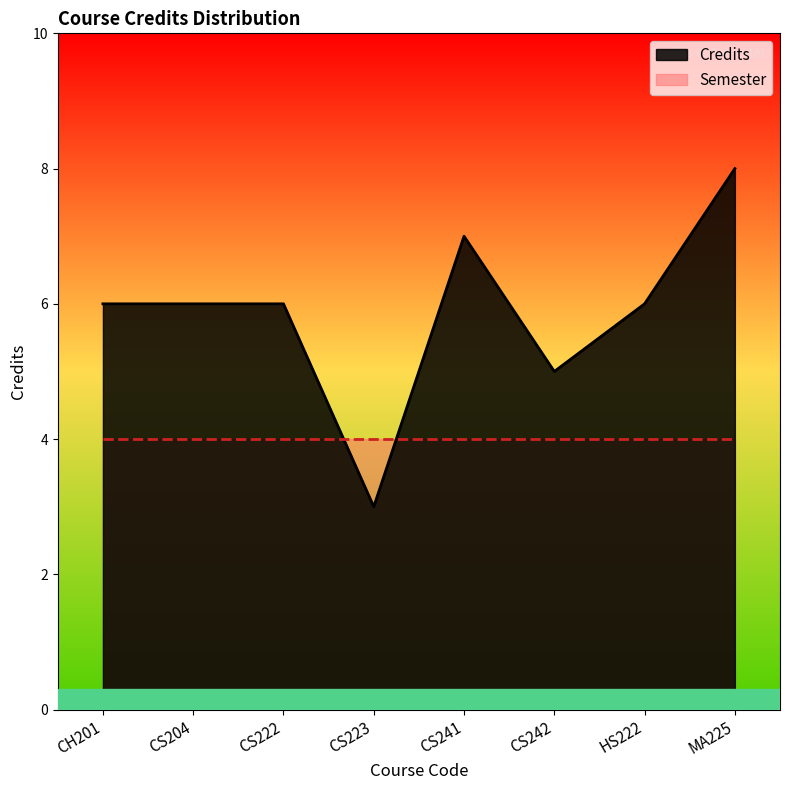

The value at CH201 is 6. True or false?

True